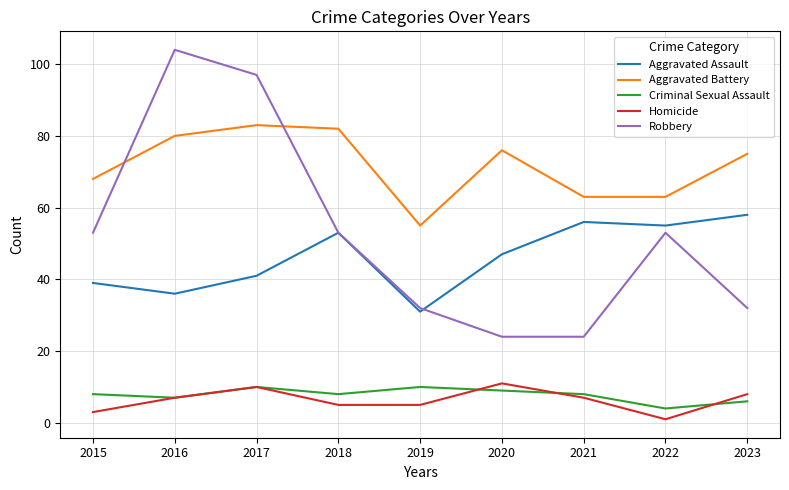

Which series has the largest total across all categories?

Aggravated Battery